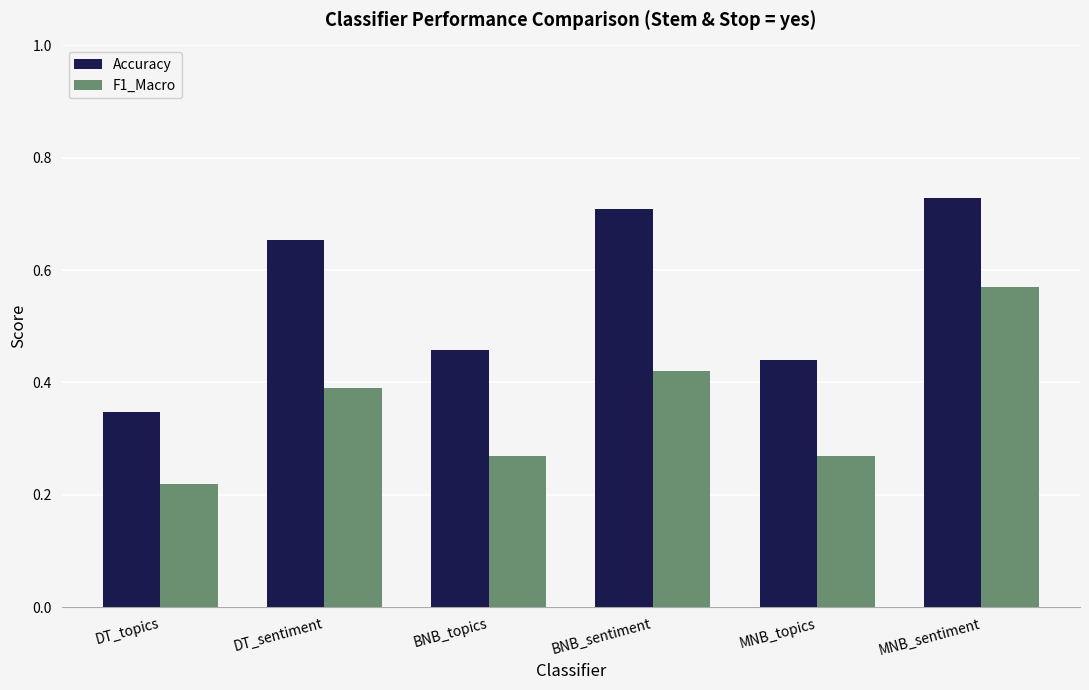

How many bars are there in total?

12